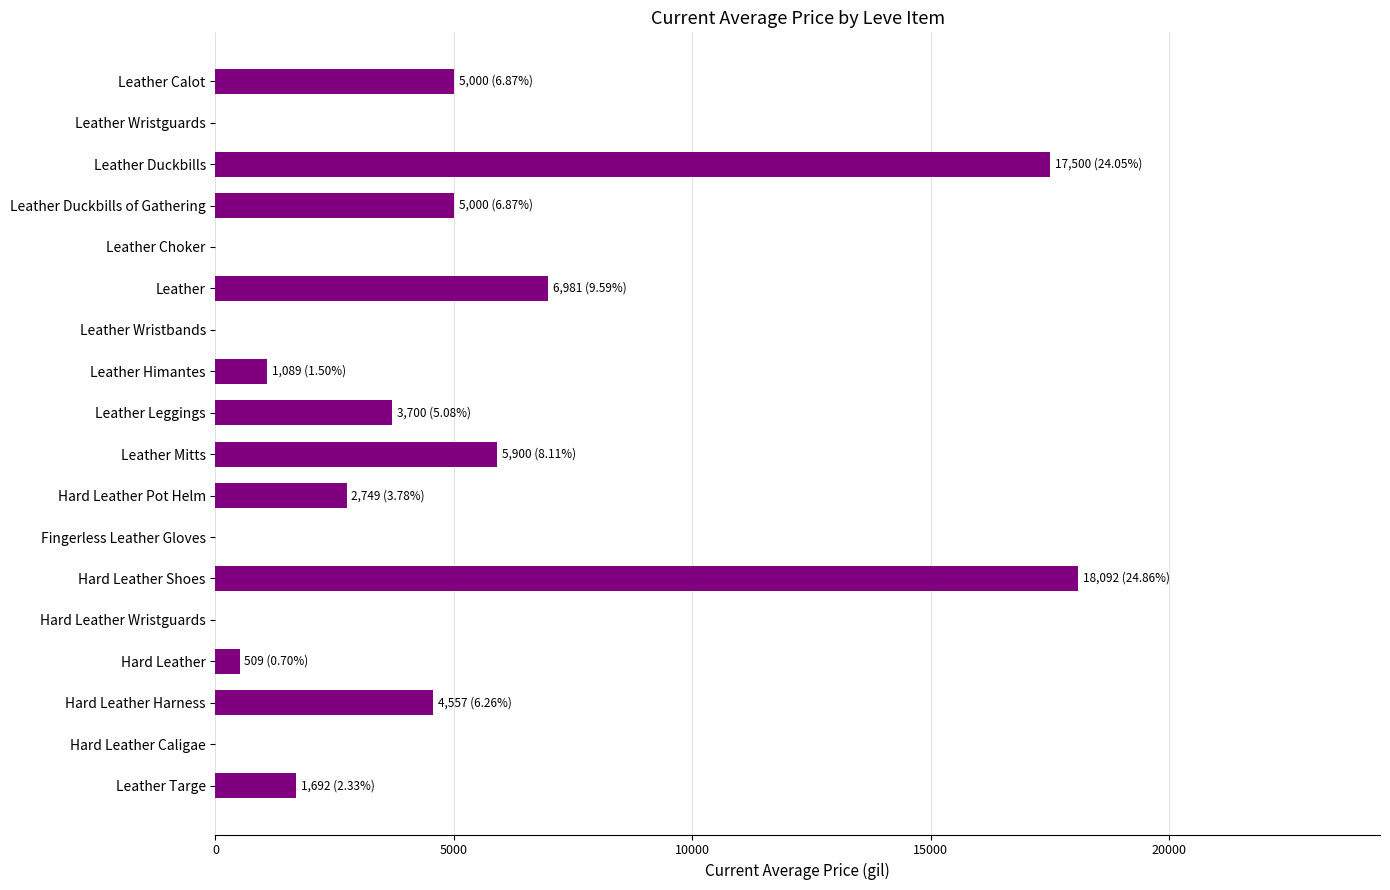

Between Leather Wristbands and Leather Calot, which is larger?

Leather Calot